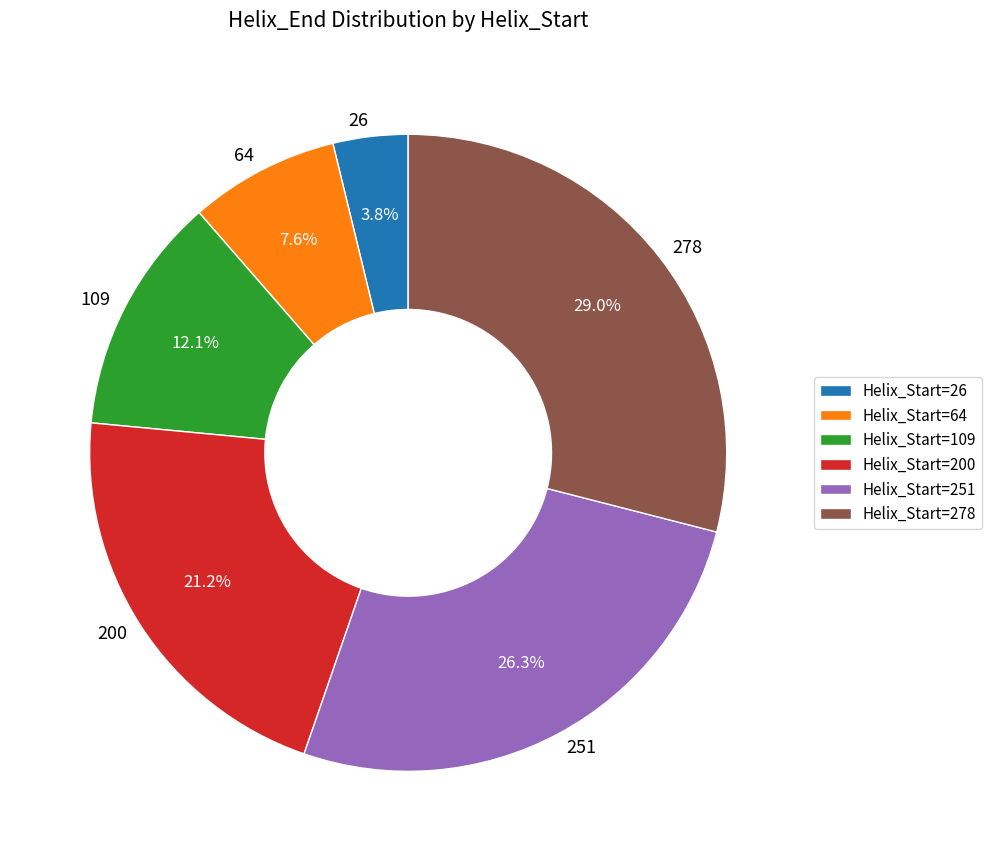

What percentage do Helix_Start=278 and Helix_Start=200 together represent?

50.2%